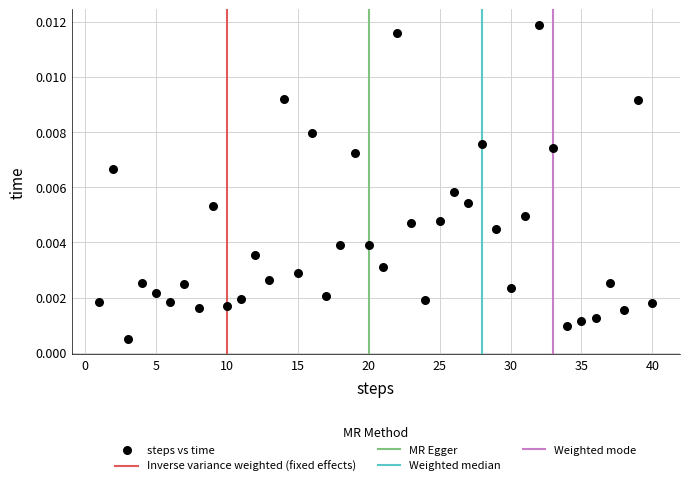

What is the range of X values (max minus min)?

39.0